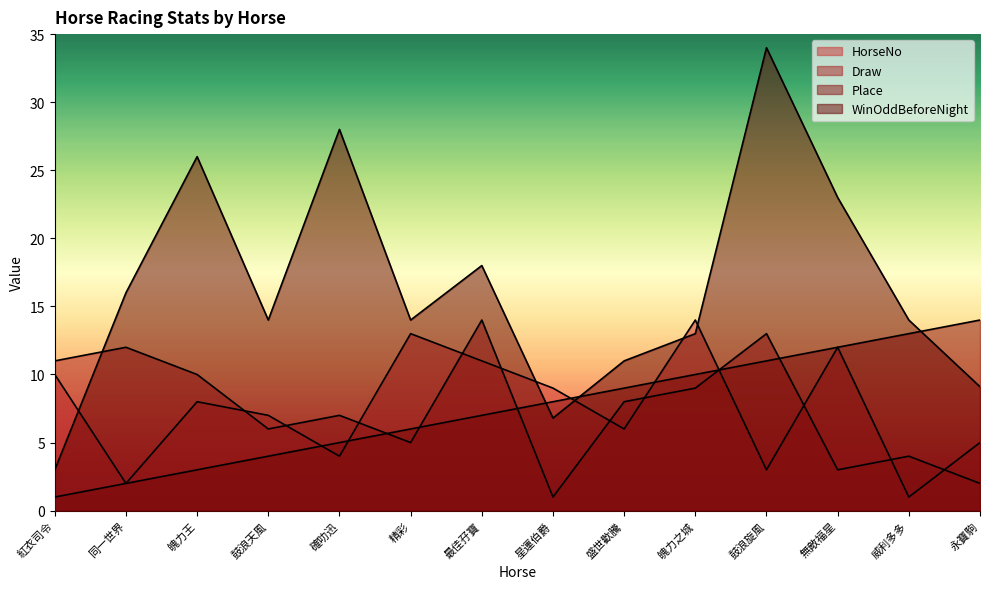

Is it true that Place equals 4.0 at 鼓浪天風?

True